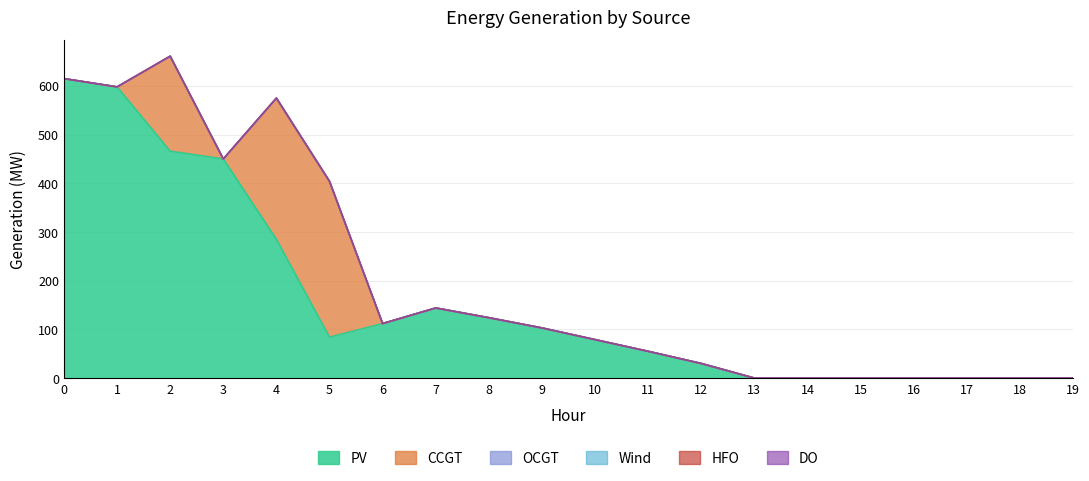

Where is the first local minimum for PV?

5